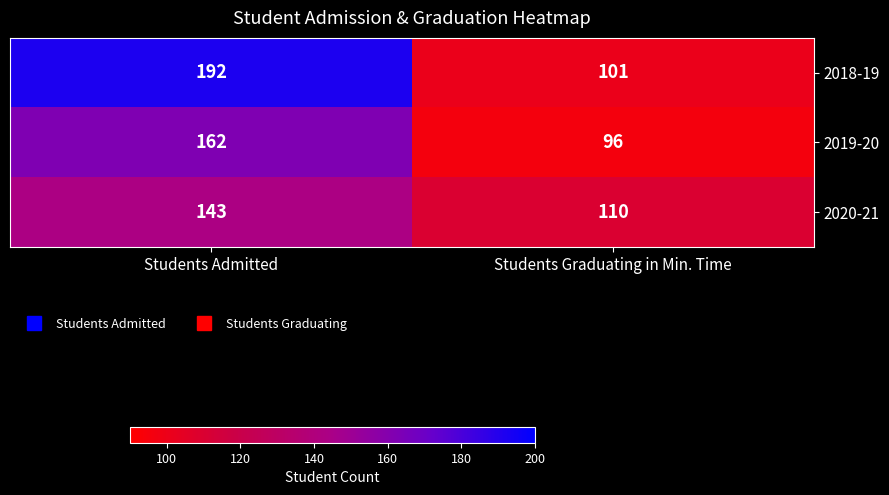

Is it true that 2018-19 equals 192 at Students Admitted?

True